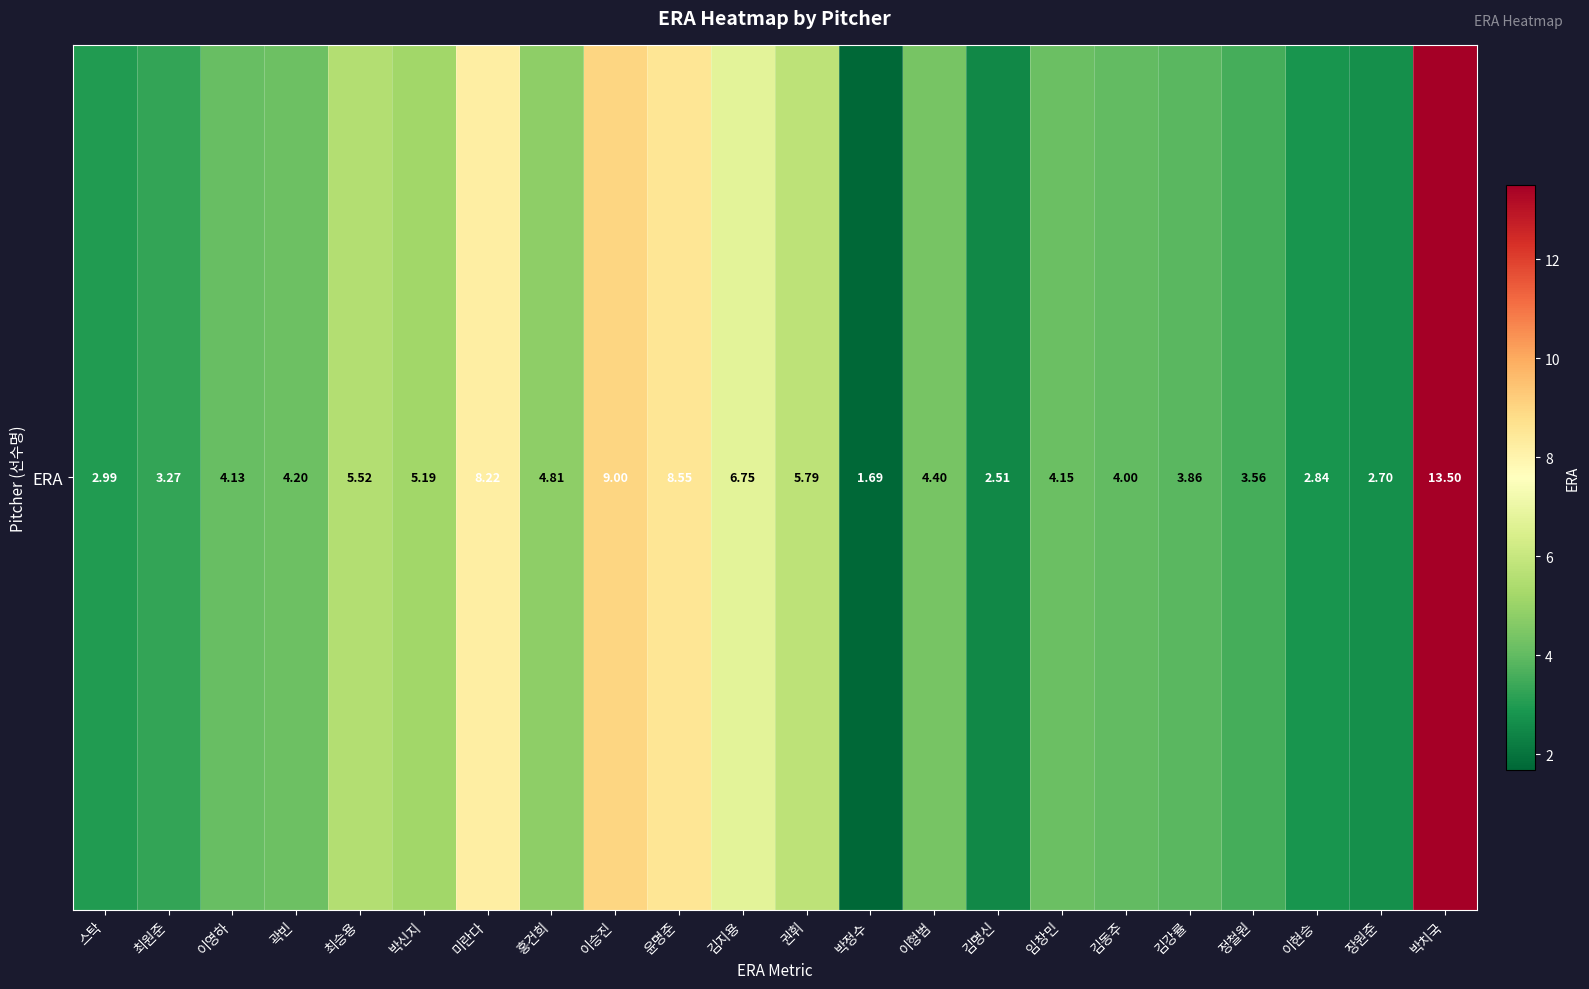

Reading left to right, what are all the values shown in this chart?

스탁=3.0	최원준=3.3	이영하=4.1	곽빈=4.2	최승용=5.5	박신지=5.2	미란다=8.2	홍건희=4.8	이승진=9.0	윤명준=8.6	김지용=6.8	권휘=5.8	박정수=1.7	이형범=4.4	김명신=2.5	임창민=4.2	김동주=4.0	김강률=3.9	정철원=3.6	이현승=2.8	장원준=2.7	박치국=13.5